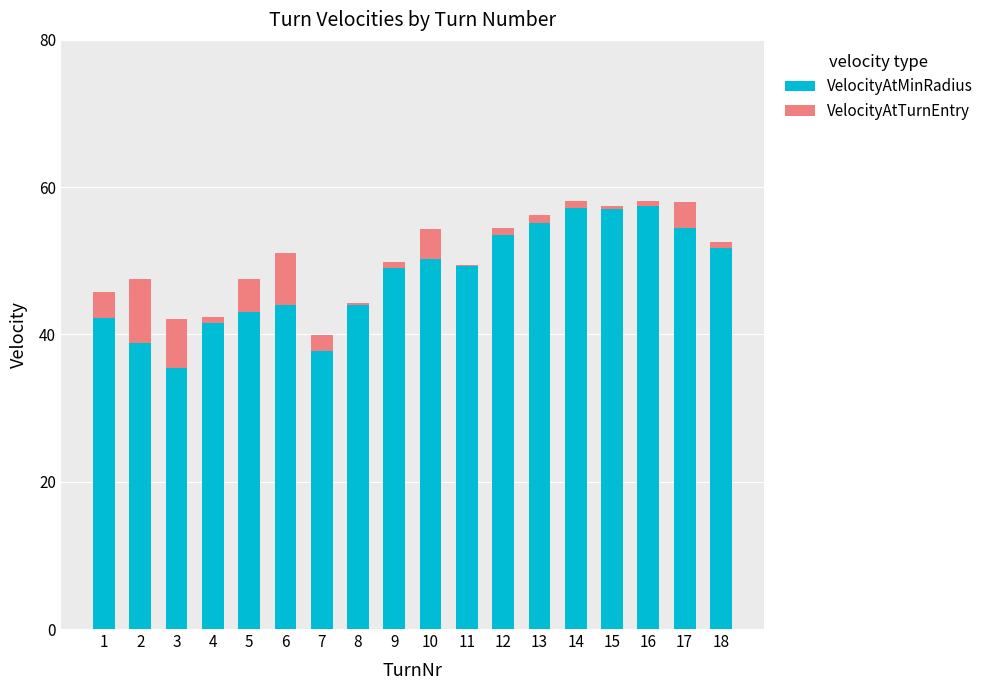

At how many categories does at least one series exceed 40?

15